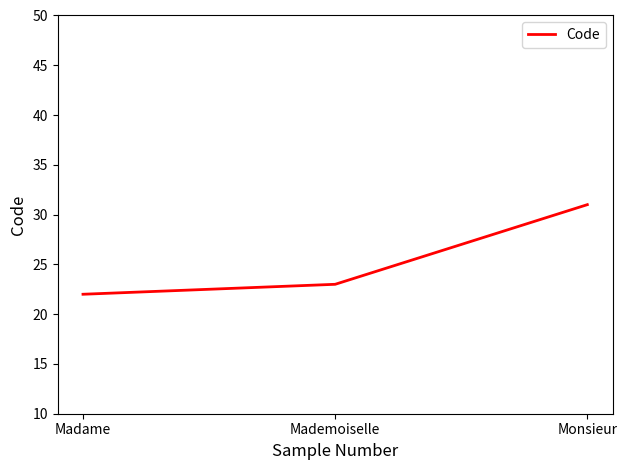

What position from the right is Monsieur?

1